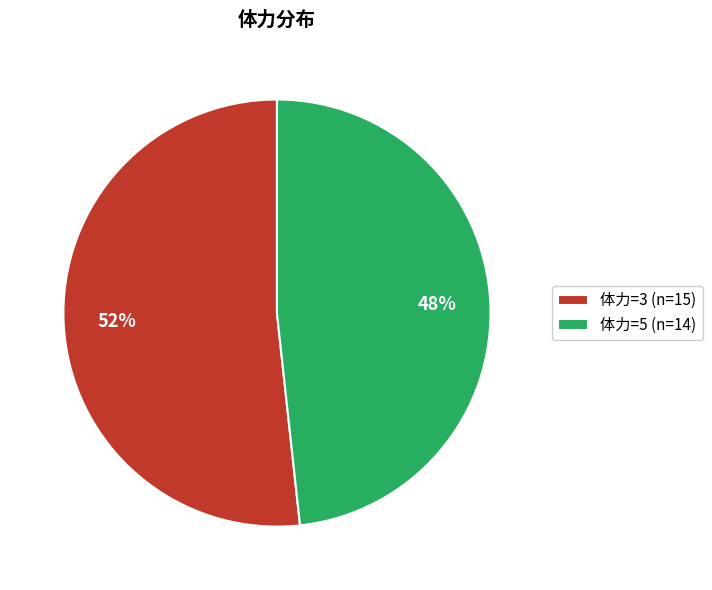

What is the ratio of the value at 体力=5 (n=14) to the value at 体力=3 (n=15)?

0.9